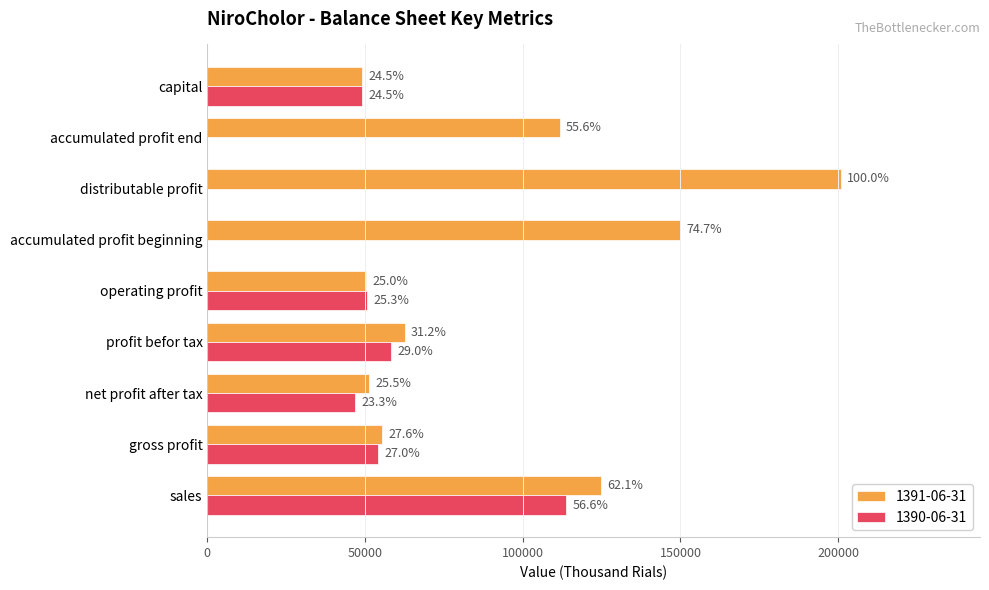

What is the value of the 1391-06-31 bar at the 4th from the left?

62571